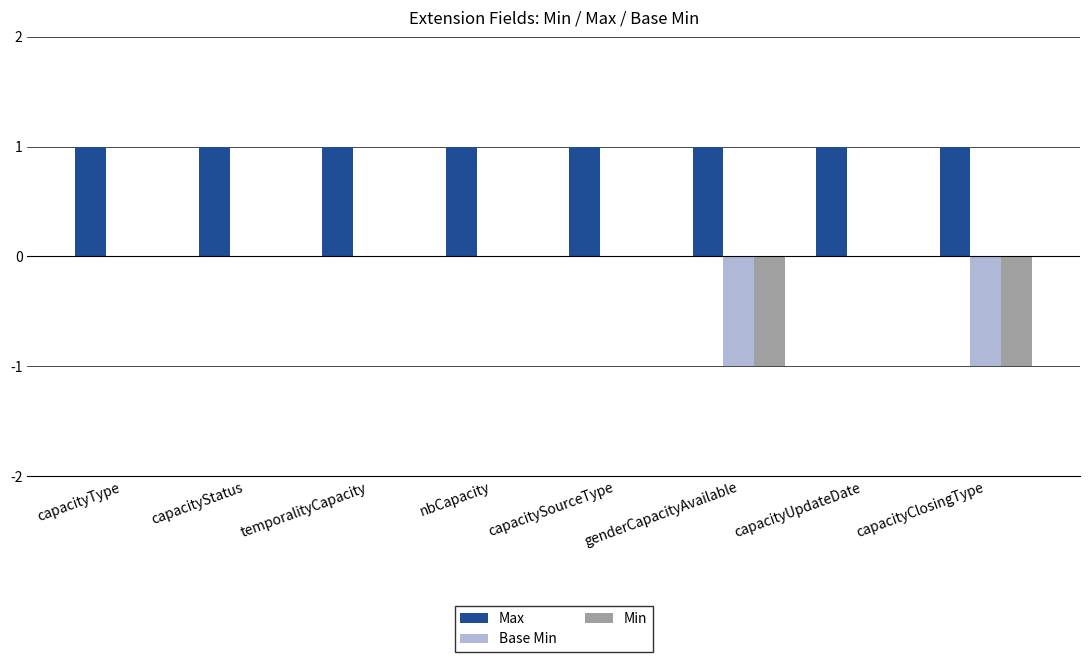

How many Base Min values are between 0 and 1?

6